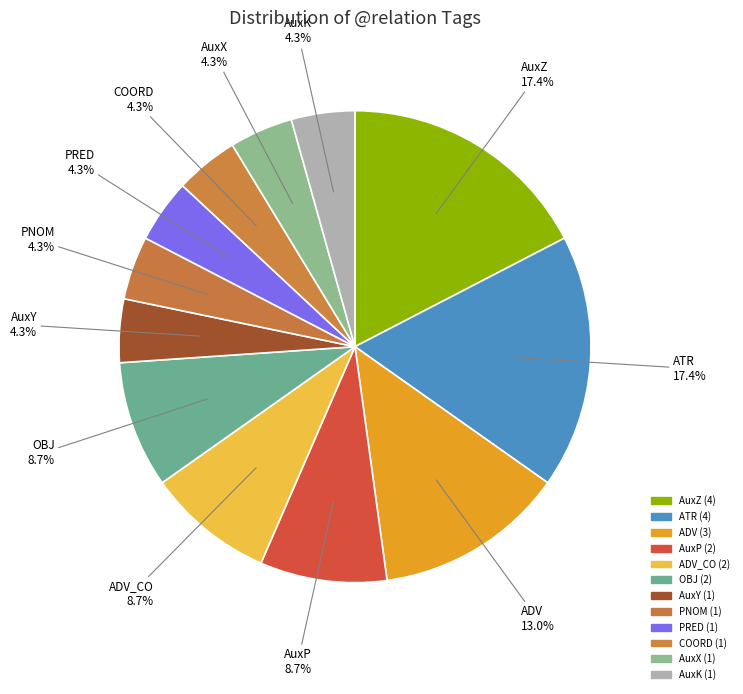

Is there a majority slice in this chart?

No